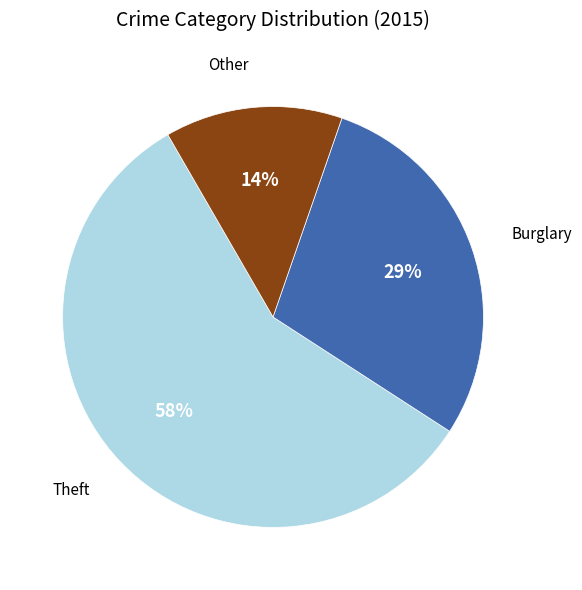

To the nearest percent, what is the average slice percentage?

33%